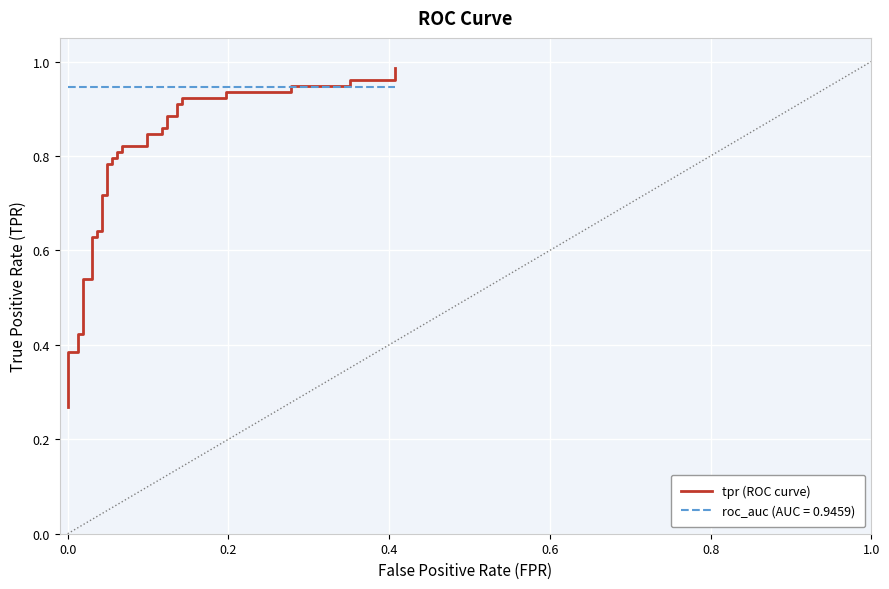

True or false: the data shows 0.6 at 0.0.

False